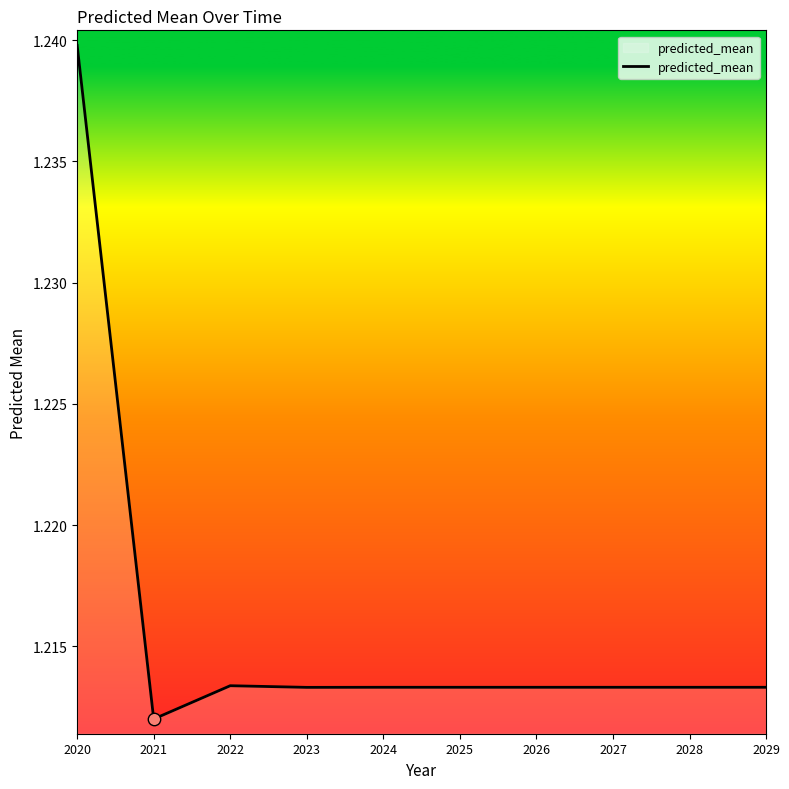

Approximately how many times larger is the value at 2021 compared to 2024?

1.0